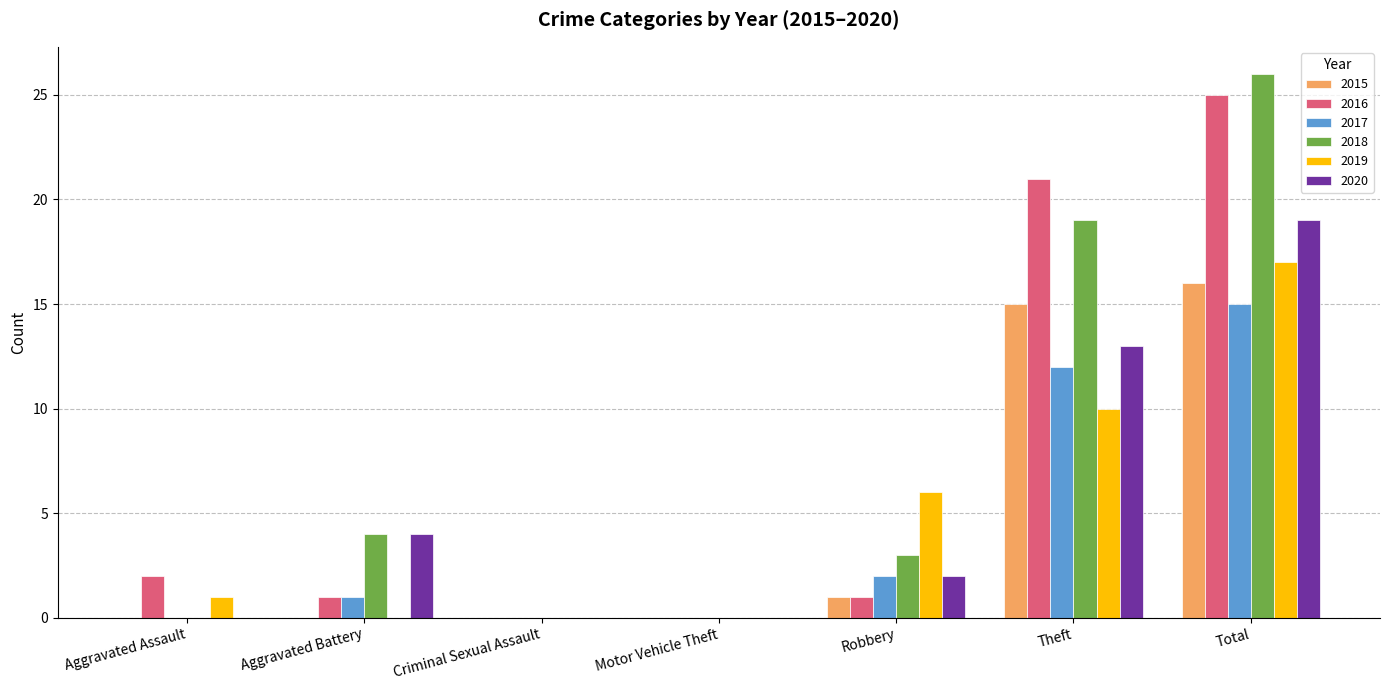

Where is 2018 nearest to the value 13?

Theft